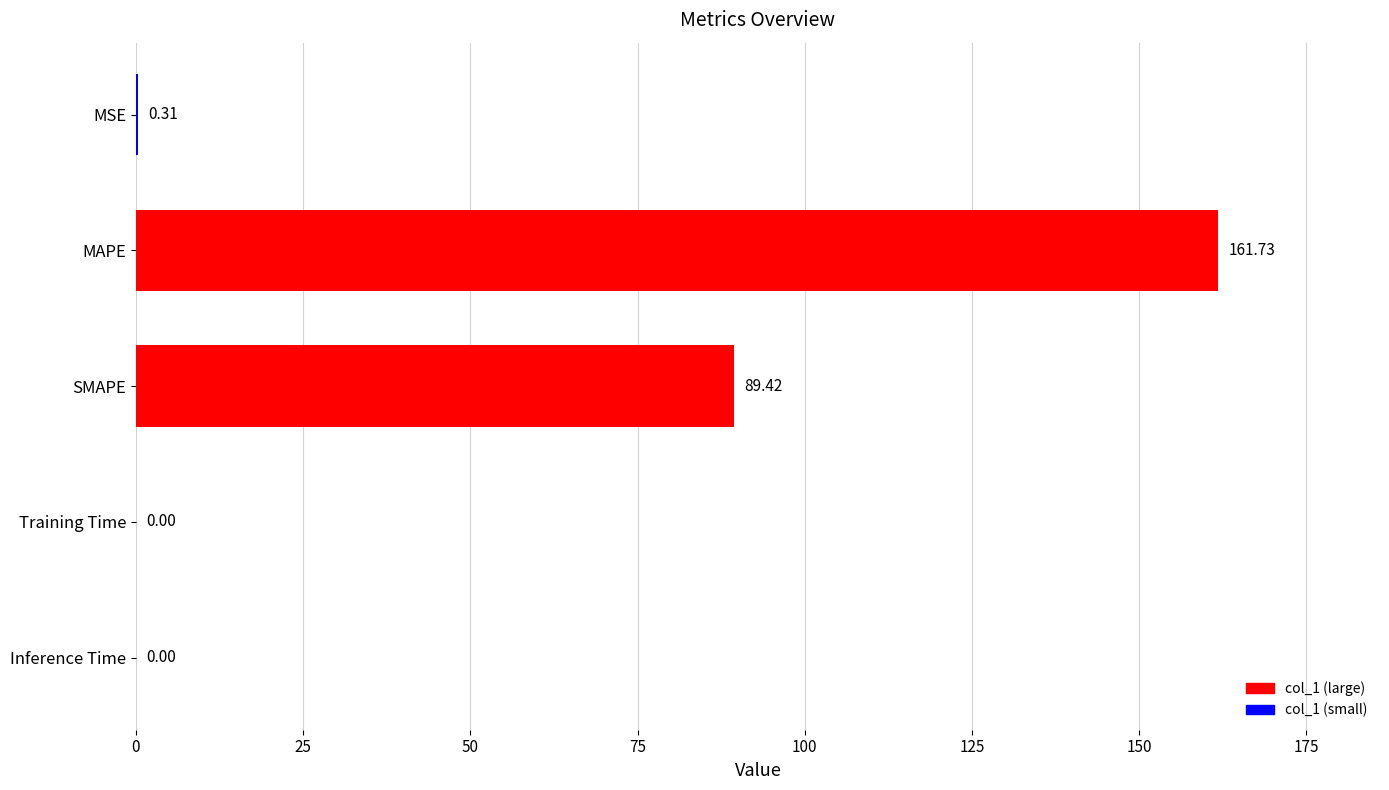

Between MSE and Training Time, which is larger?

MSE